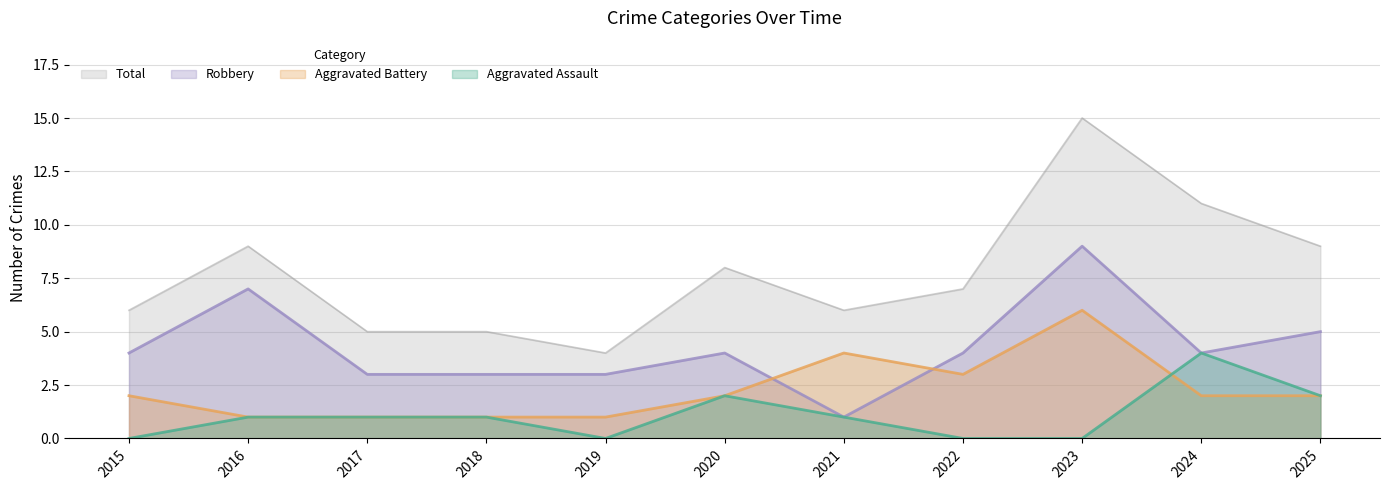

What are all the series names shown in the legend?

Total, Robbery, Aggravated Battery, Aggravated Assault